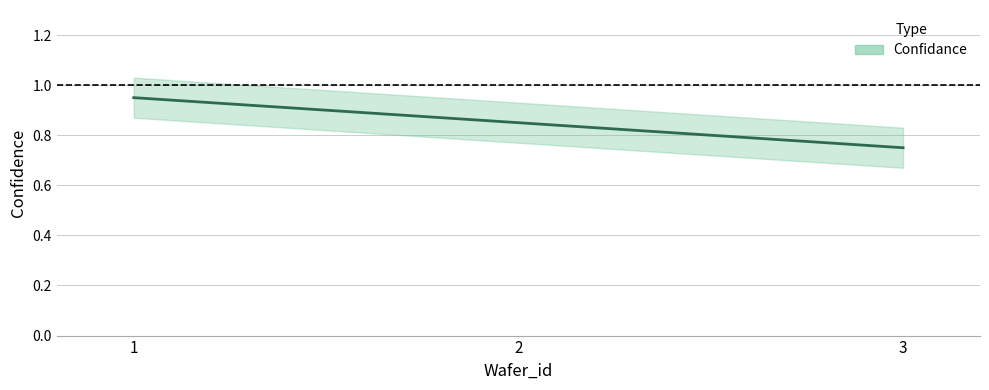

Is it true that the value at 2 is 0.8?

True